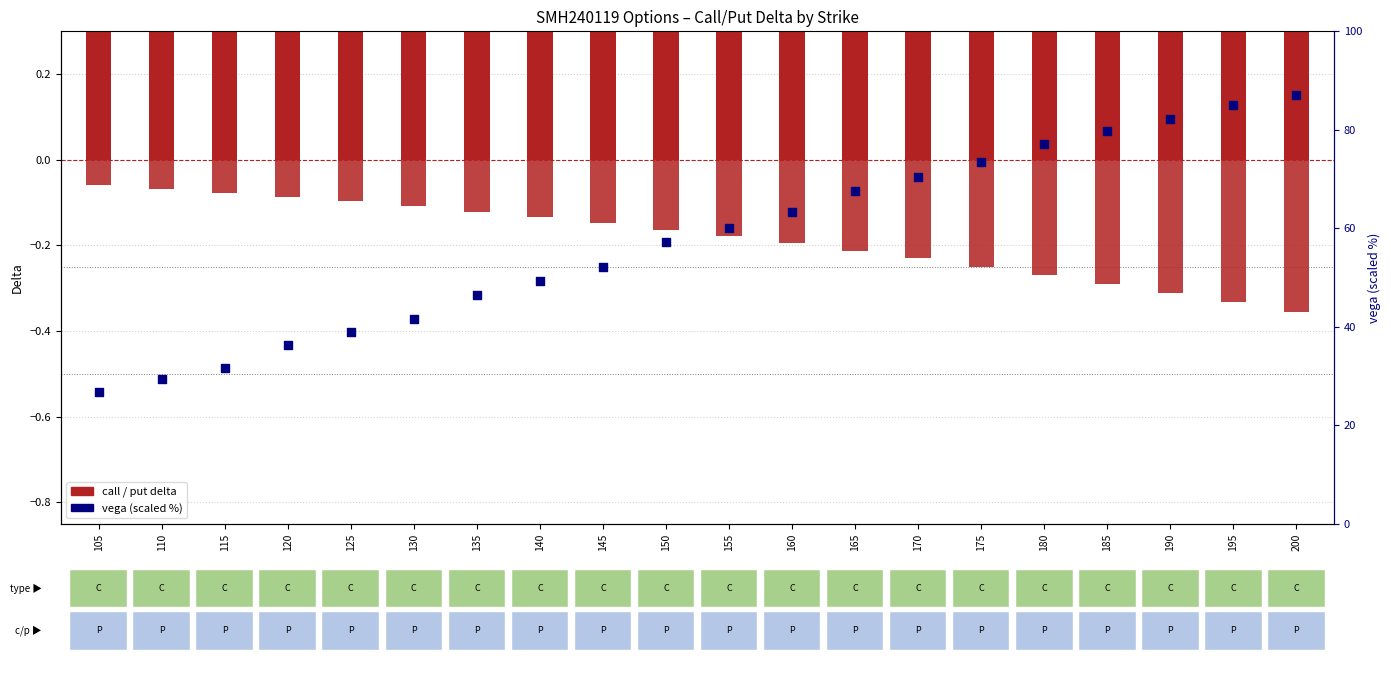

At which category is the sum across all series the highest?

200